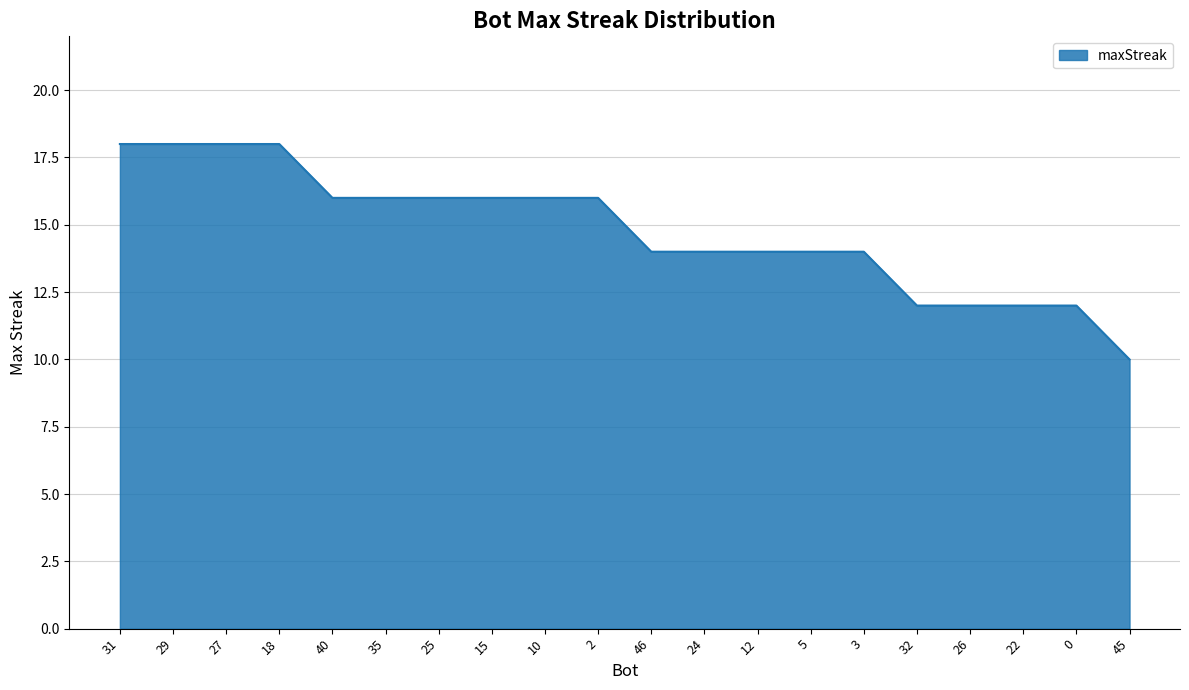

What is the difference between the maximum and minimum values?

8